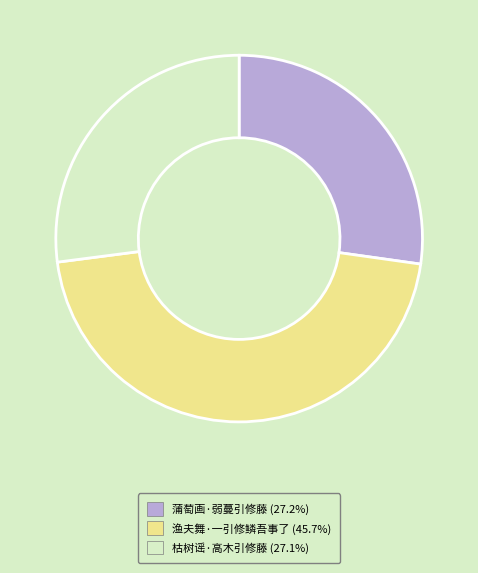

Do 渔夫舞·一引修鳞吾事了 and 蒲萄画·弱蔓引修藤 together represent more than half of the pie?

Yes